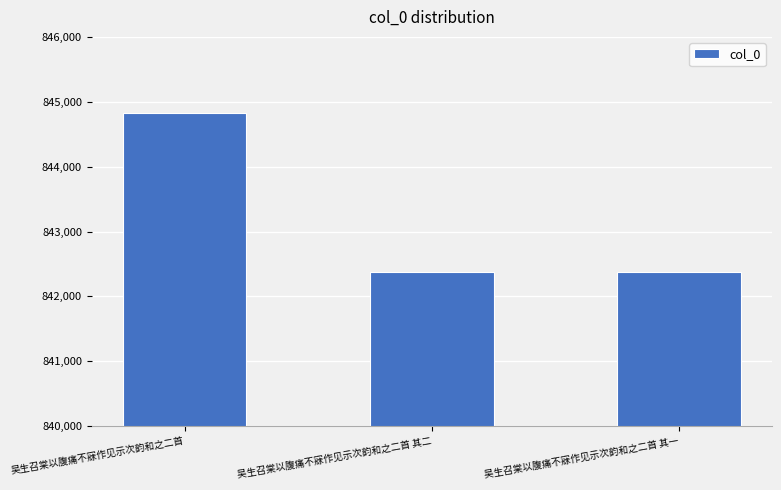

The value at 吴生召棠以腹痛不寐作见示次韵和之二首 其一 is 1364329. True or false?

False